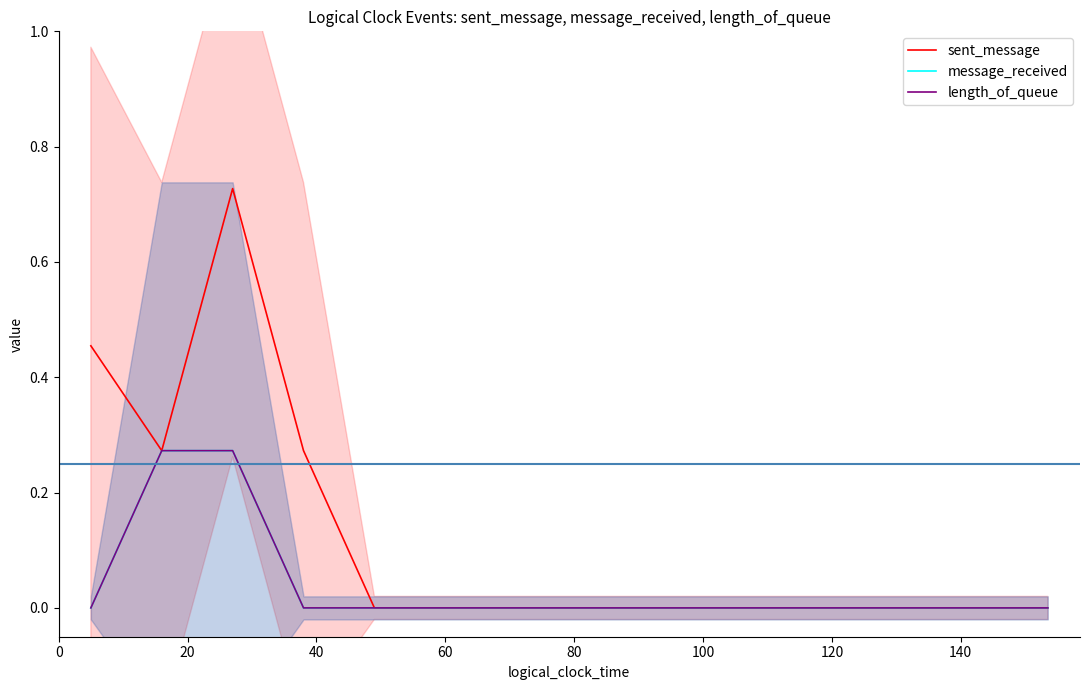

How many values in length_of_queue are above zero?

2